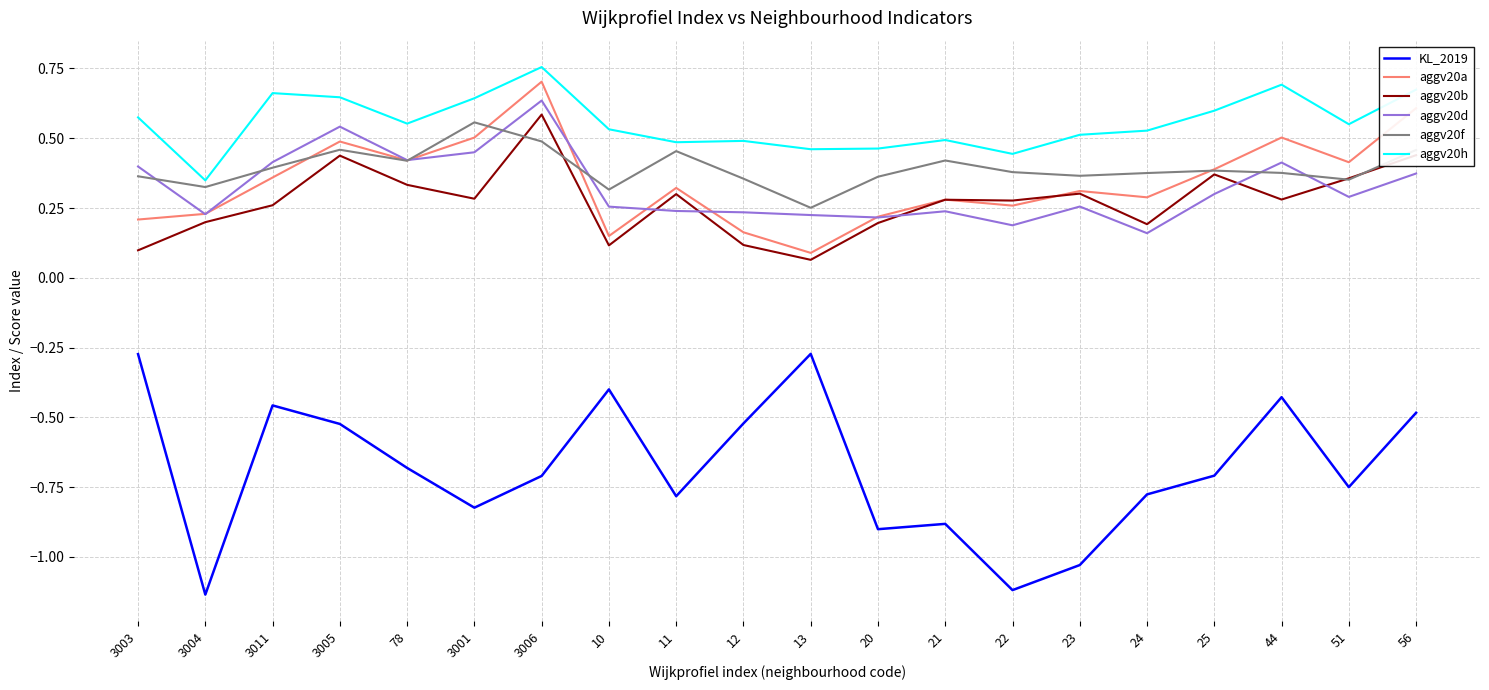

Is the value of aggv20d at 3004 greater than the value of KL_2019 at 3004?

Yes